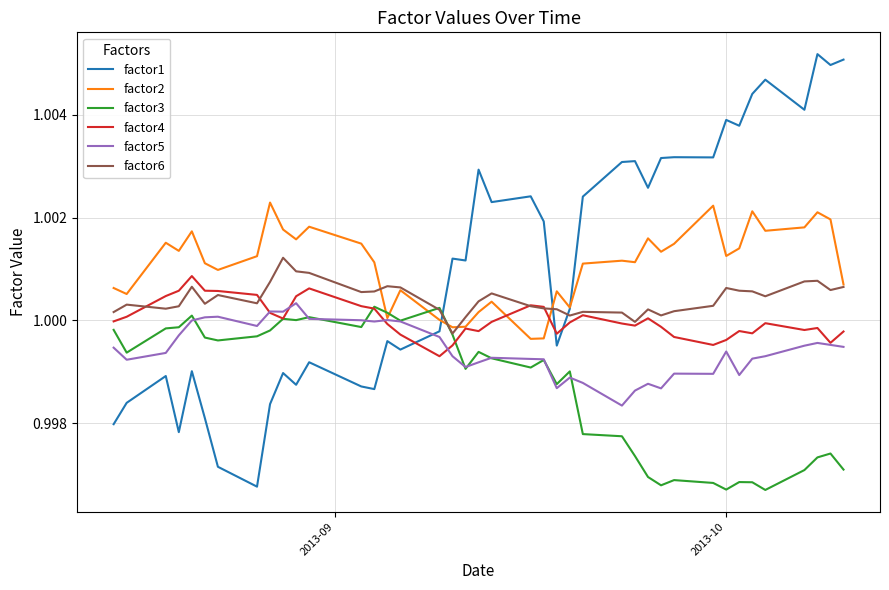

Which series ends up on top after the final intersection of factor6 and factor1?

factor1